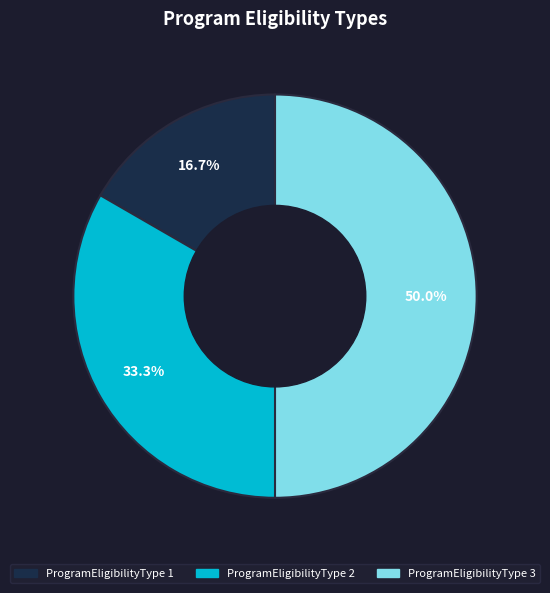

Does ProgramEligibilityType 1 account for over 50% of the chart?

No